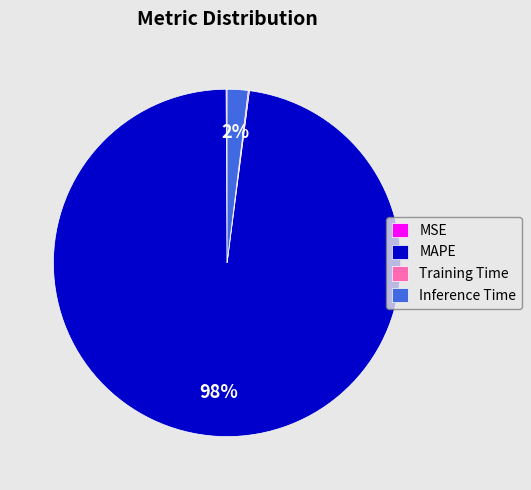

To the nearest percent, what is the difference between the largest and smallest slice percentages?

98%